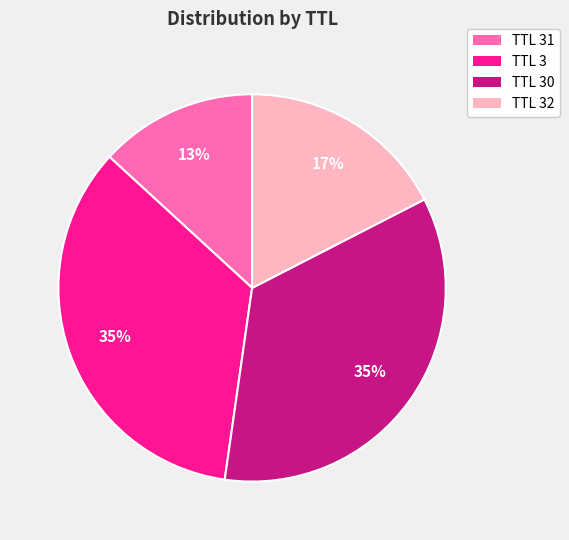

Is there a majority slice in this chart?

No